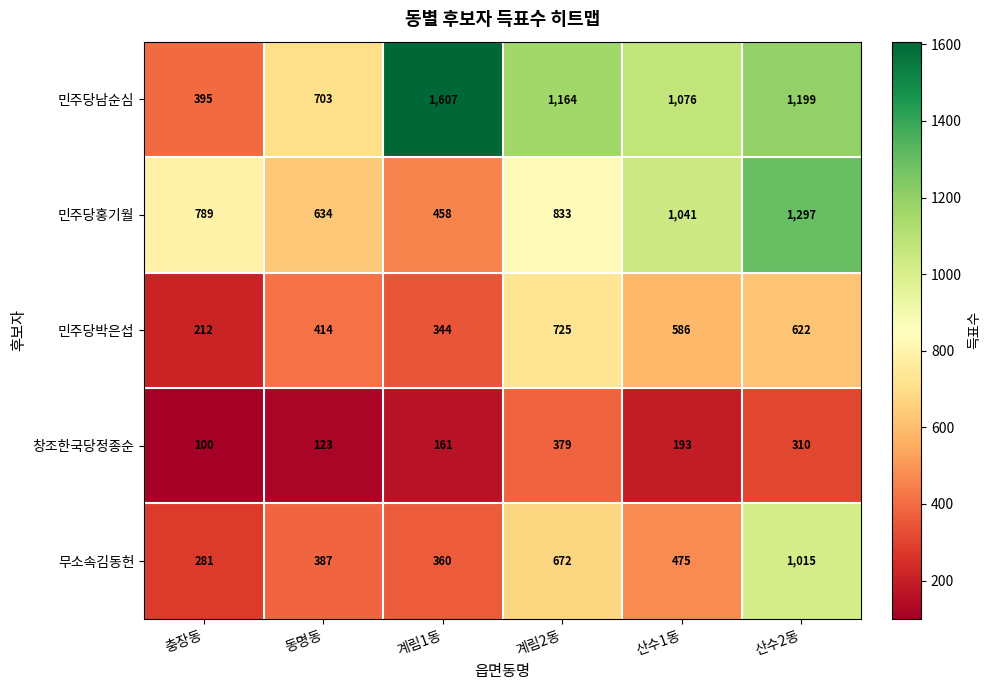

Is it true that 무소속김동헌 equals 387 at 동명동?

True